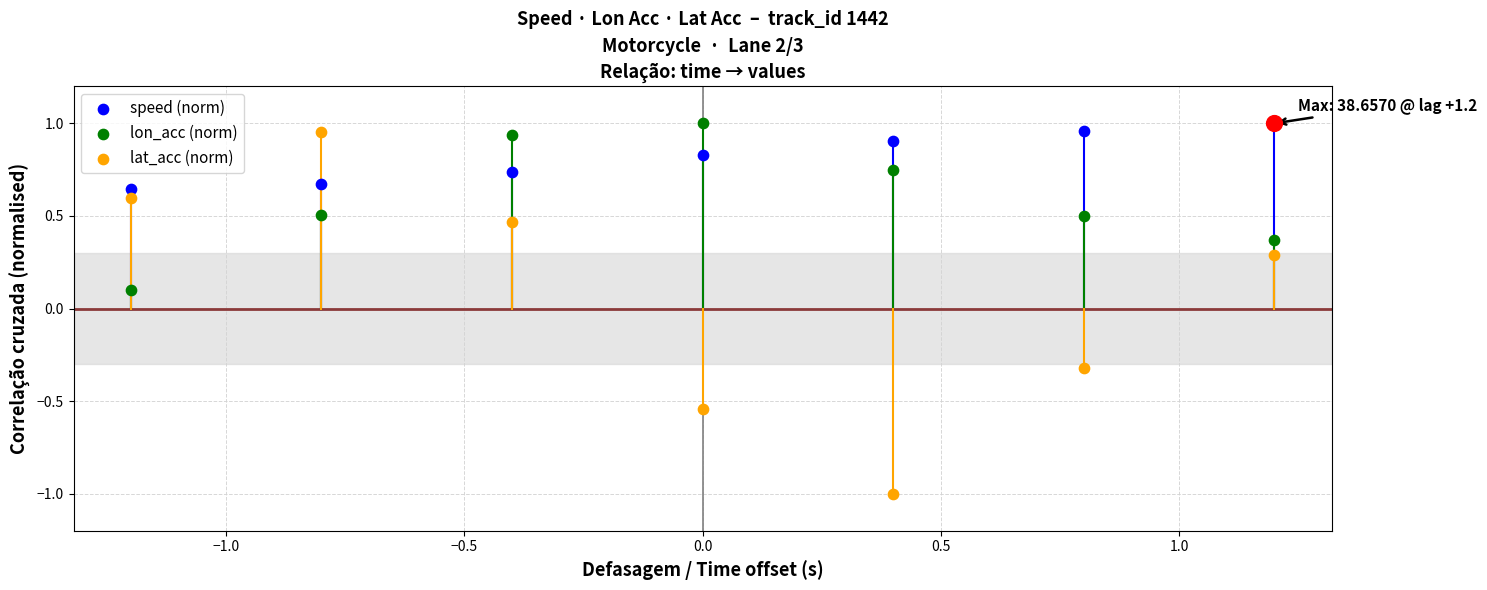

At how many categories does at least one series exceed 0?

7